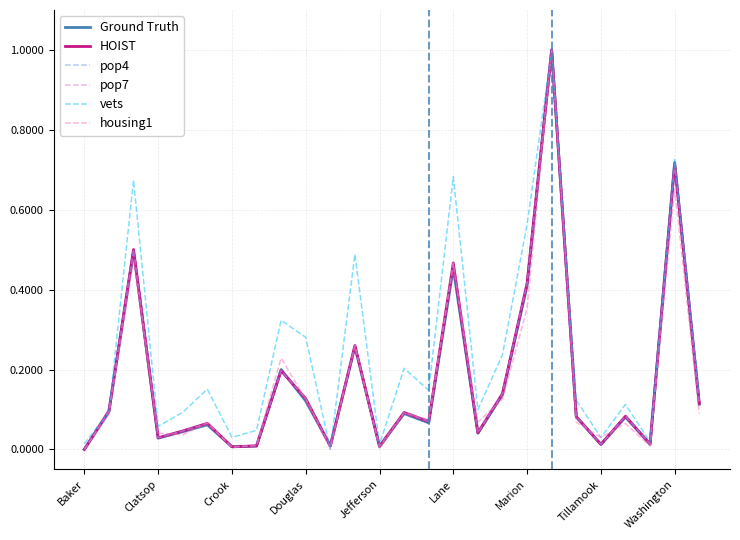

What is the difference between the second highest and second lowest values in the pop7 series?

0.7